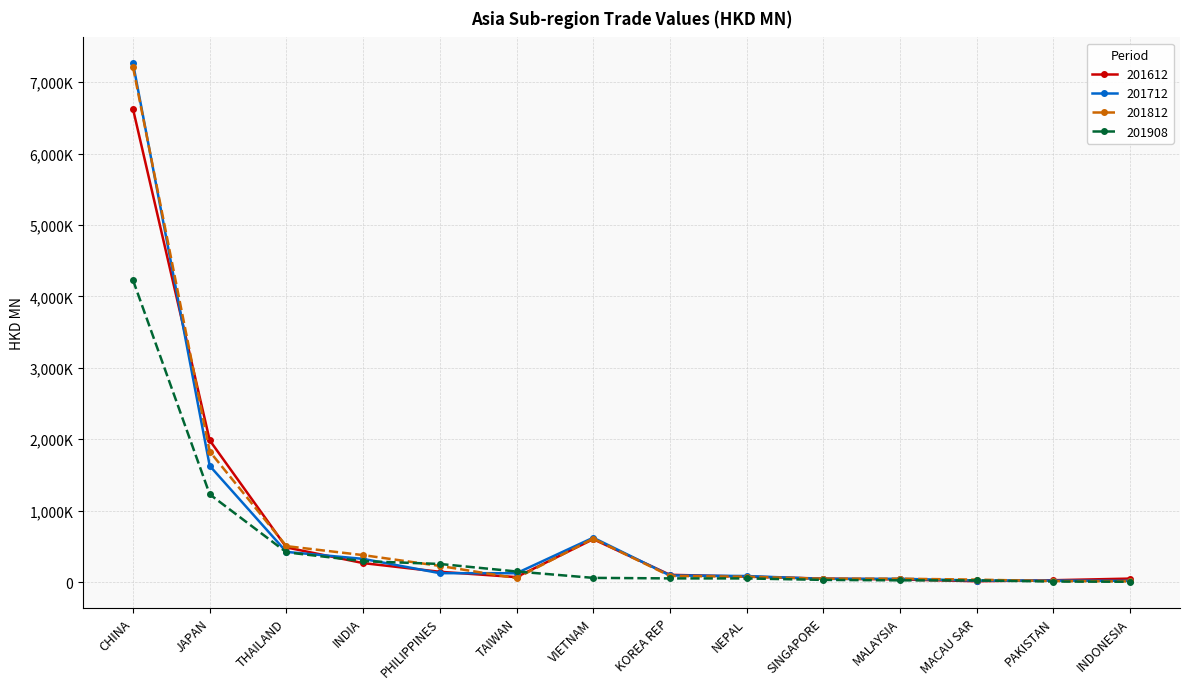

Is this an area chart (filled region under the line)?

No